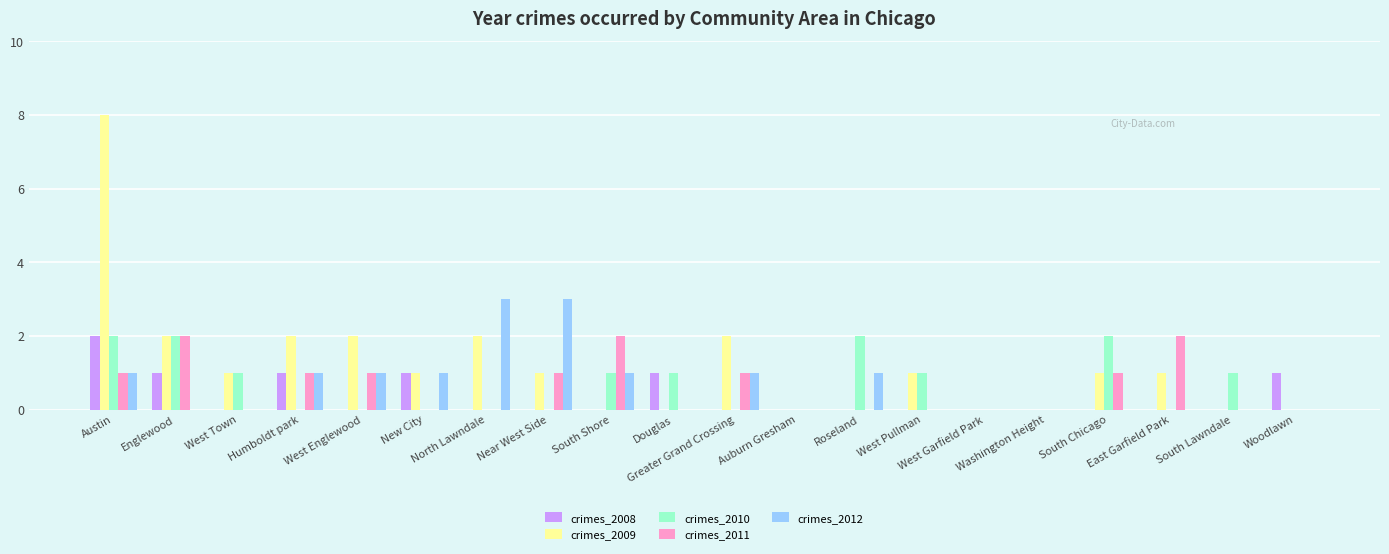

What is the greatest value displayed?

8